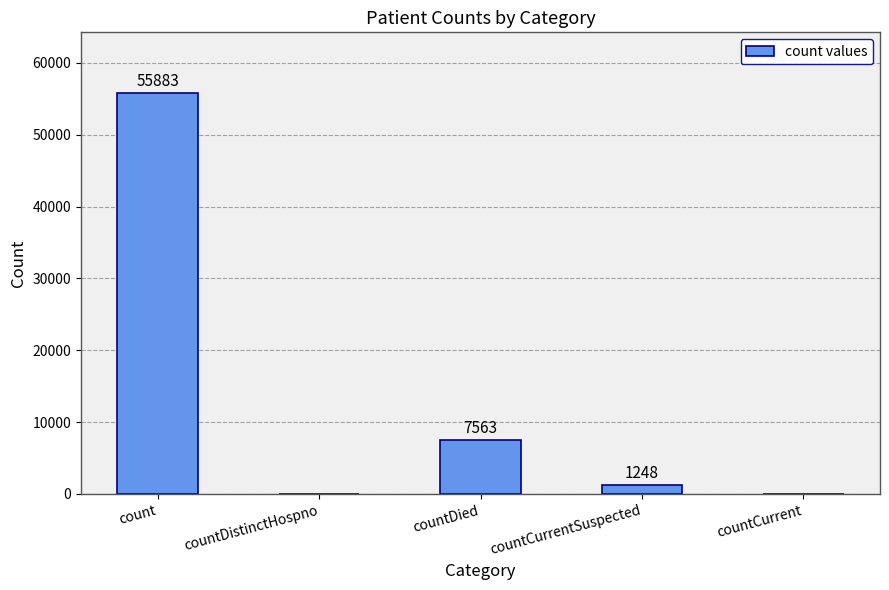

The value at countCurrent is 0. True or false?

True